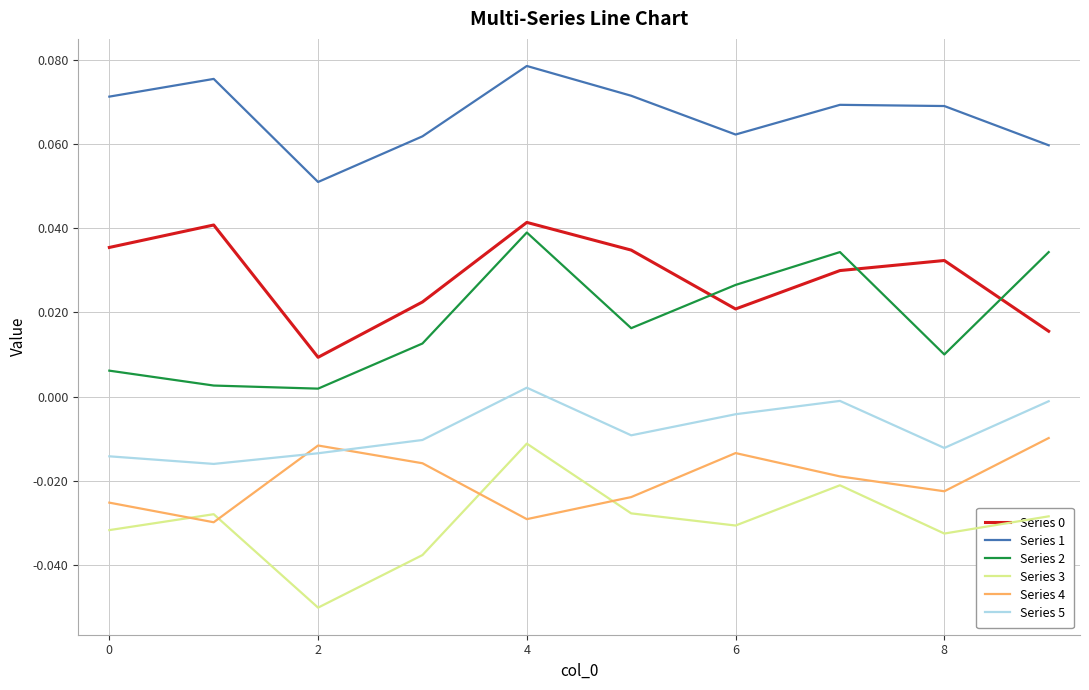

True or false: Series 1 and Series 3 cross at least once.

False